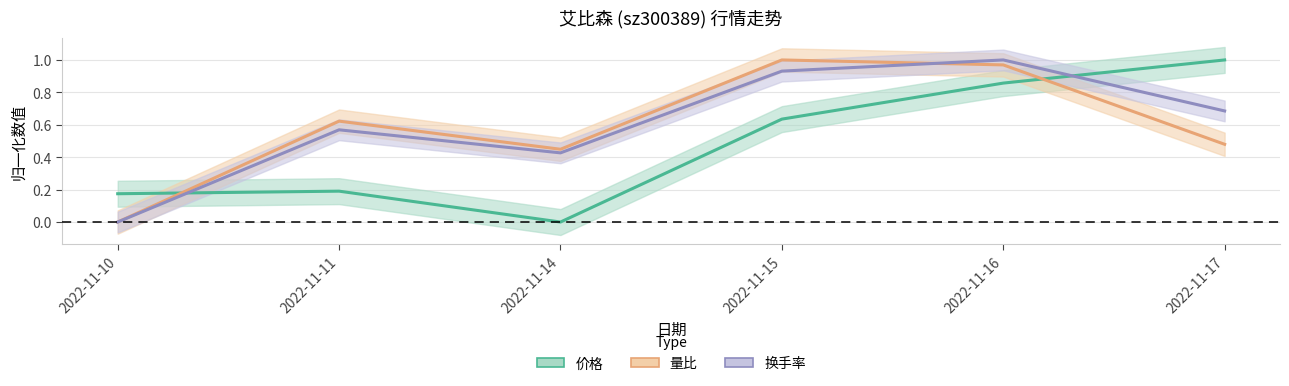

At which category does 价格 reach its first local valley?

2022-11-14